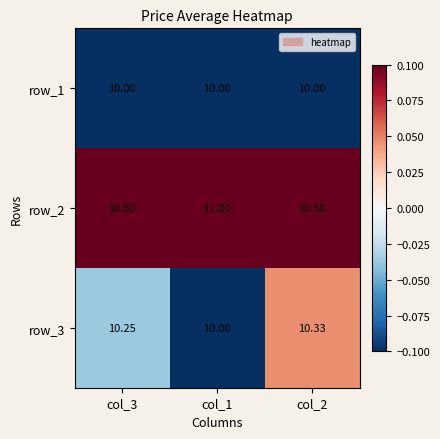

Is the value of row_3 at col_3 greater than the value of row_1 at col_3?

Yes